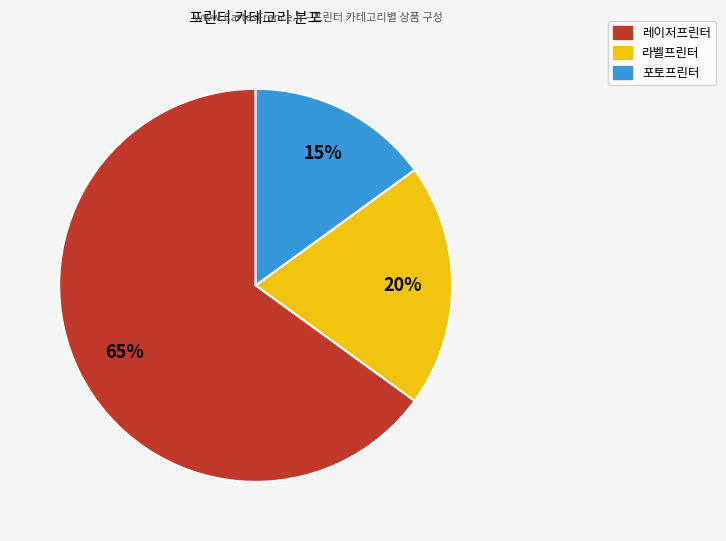

To the nearest percent, what is the average slice percentage?

33%